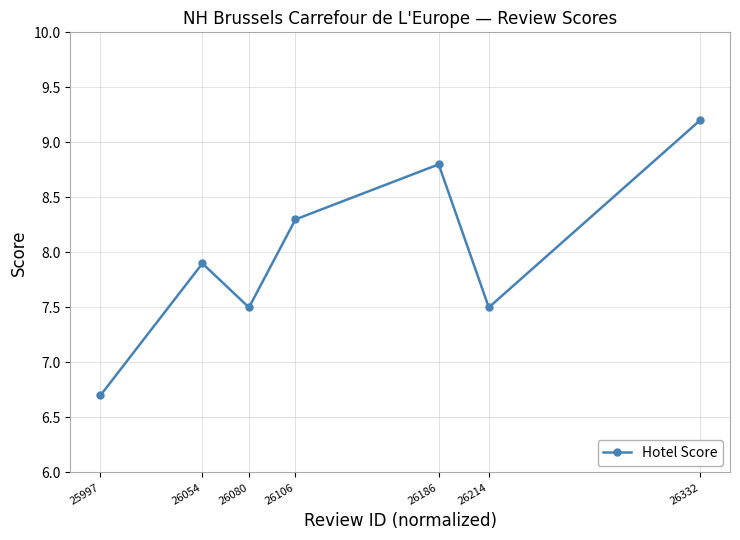

Reading left to right, what are all the values shown in this chart?

25997=6.7	26054=7.9	26080=7.5	26106=8.3	26186=8.8	26214=7.5	26332=9.2